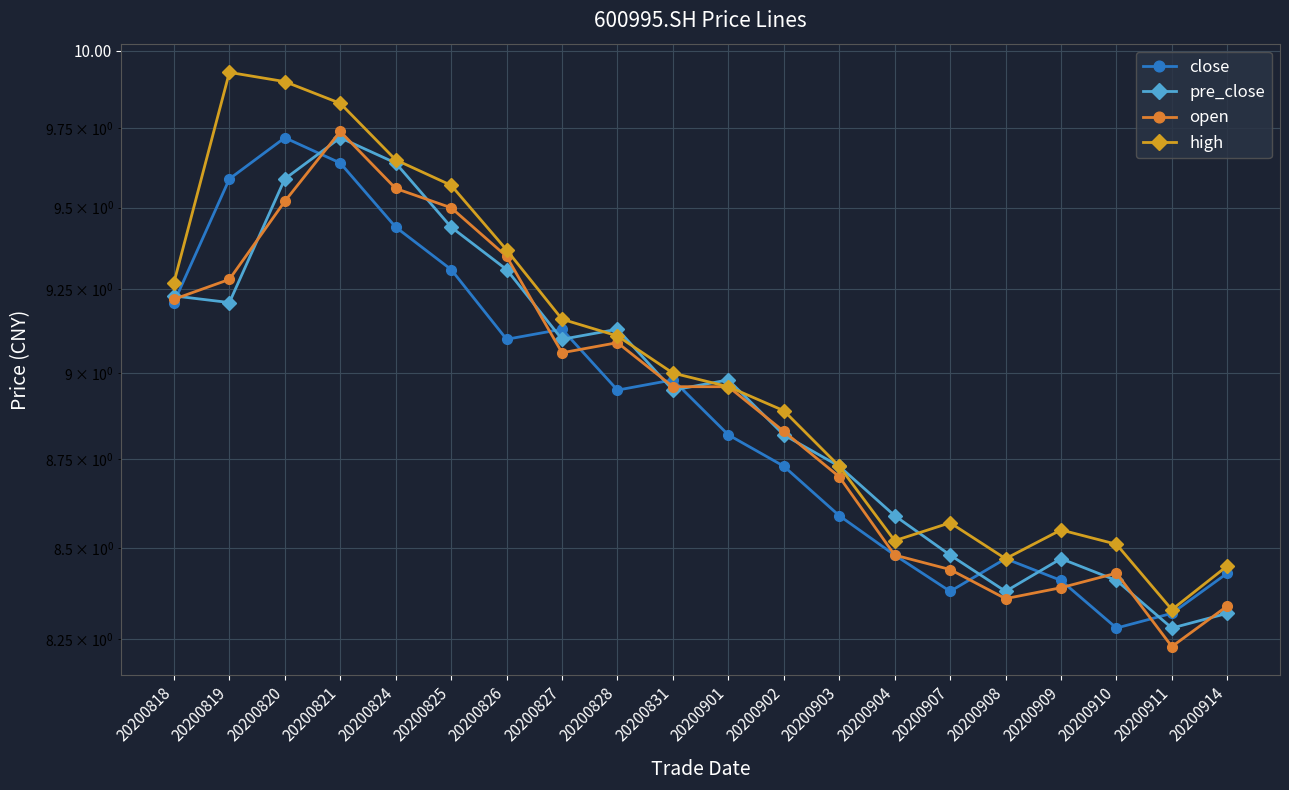

Does the chart display data point markers on the line(s)?

Yes